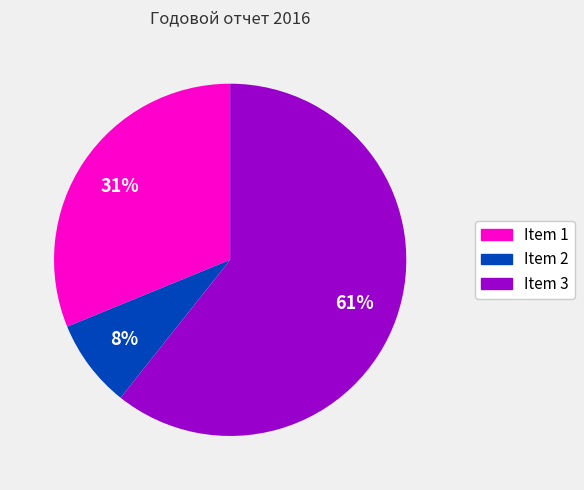

Which category has the biggest portion of the pie?

Item 3